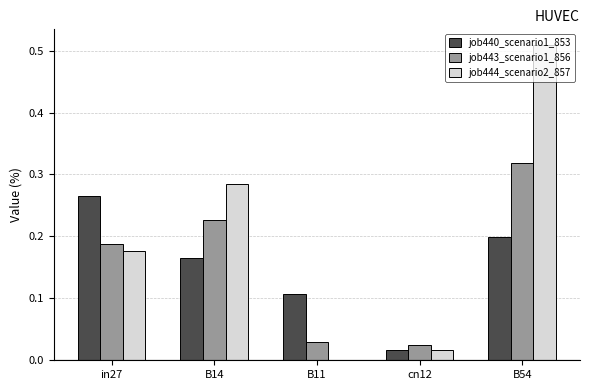

The value of job443_scenario1_856 at in27 is 0.2. True or false?

True